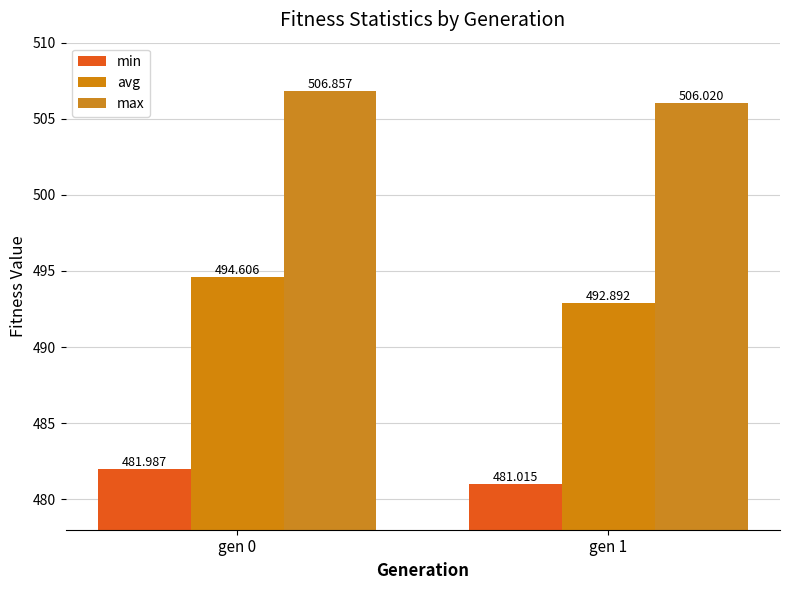

The value of min at gen 0 is 482.0. True or false?

True